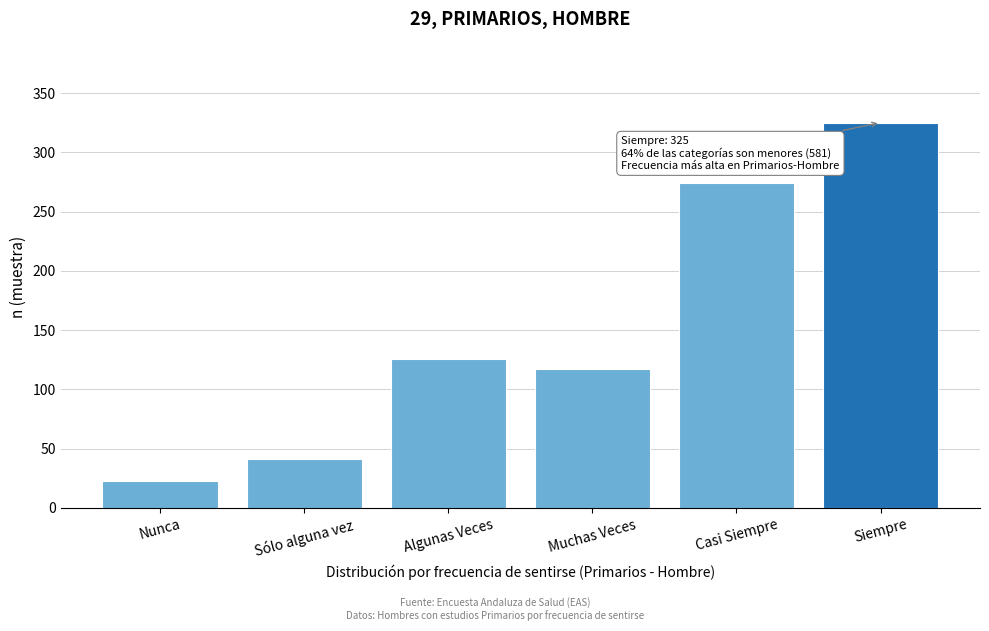

Reading left to right, transcribe all the data shown in this chart.

Nunca=23	Sólo alguna vez=41	Algunas Veces=126	Muchas Veces=117	Casi Siempre=274	Siempre=325